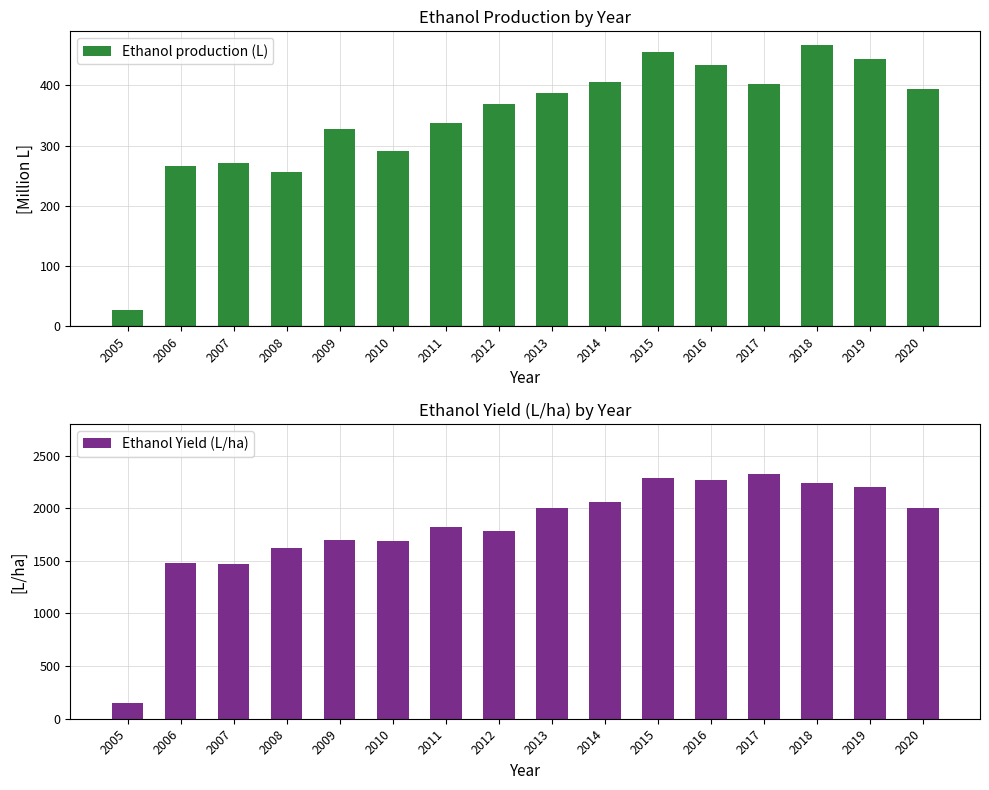

What is the difference between the Ethanol production (L) values at 2008 and 2016?

178.8